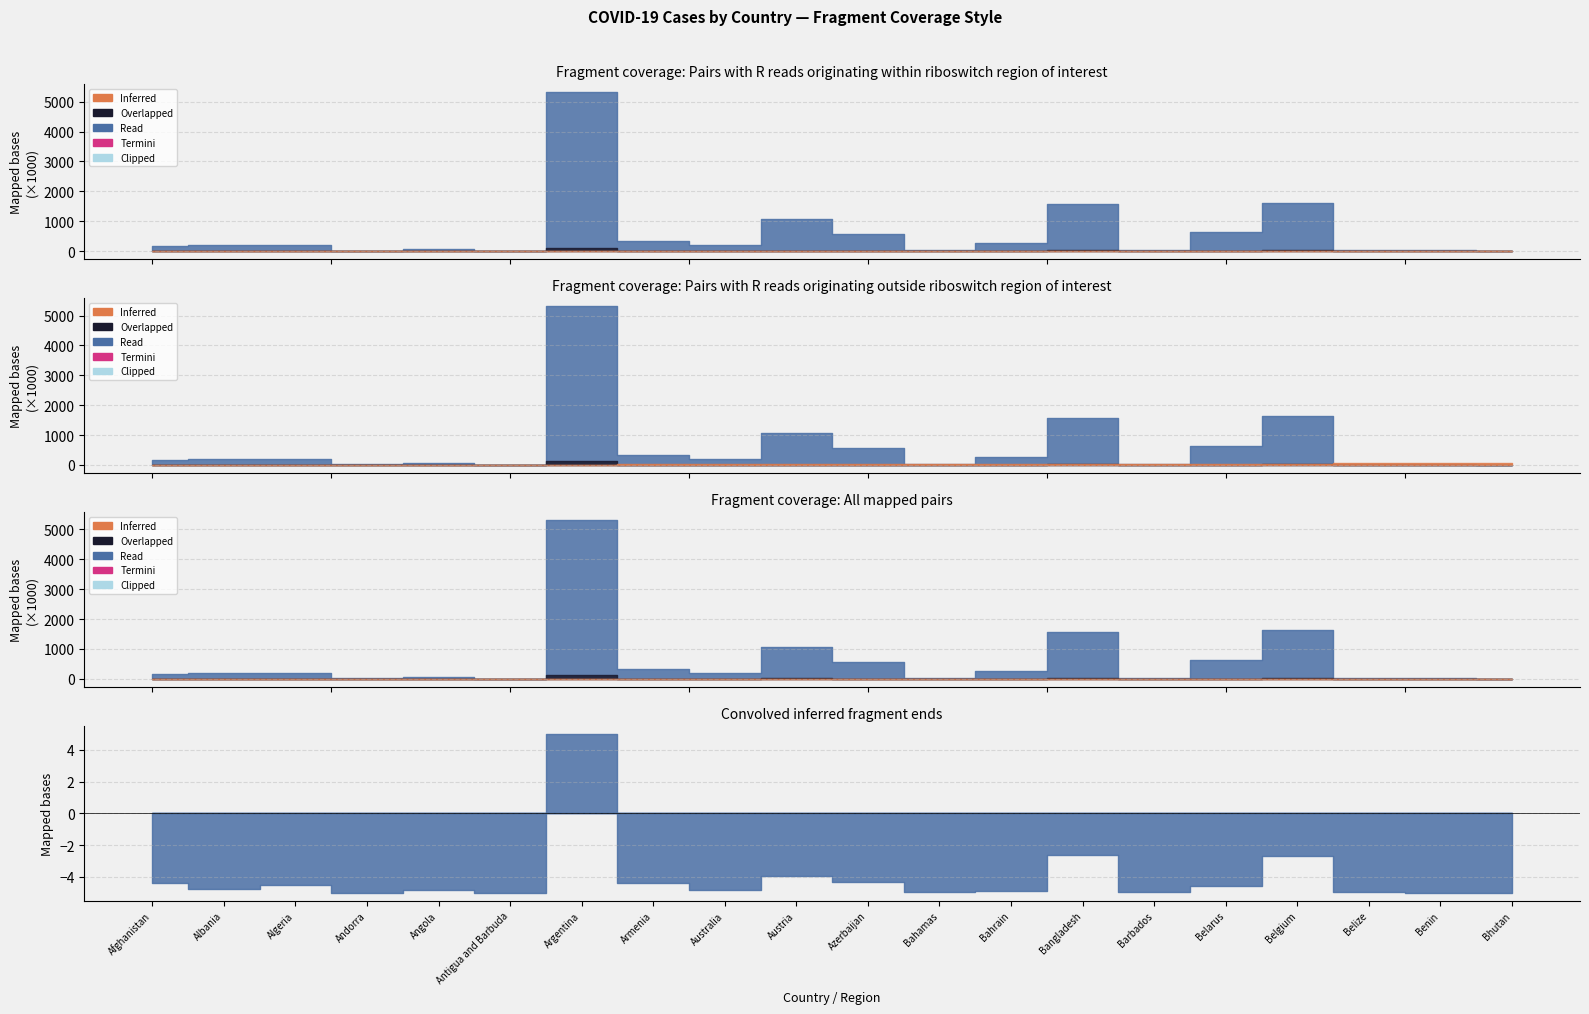

List the labels in order of Deaths value, smallest first.

Bhutan, Antigua and Barbuda, Andorra, Benin, Barbados, Belize, Bahamas, Bahrain, Angola, Australia, Albania, Belarus, Algeria, Armenia, Afghanistan, Azerbaijan, Austria, Belgium, Bangladesh, Argentina